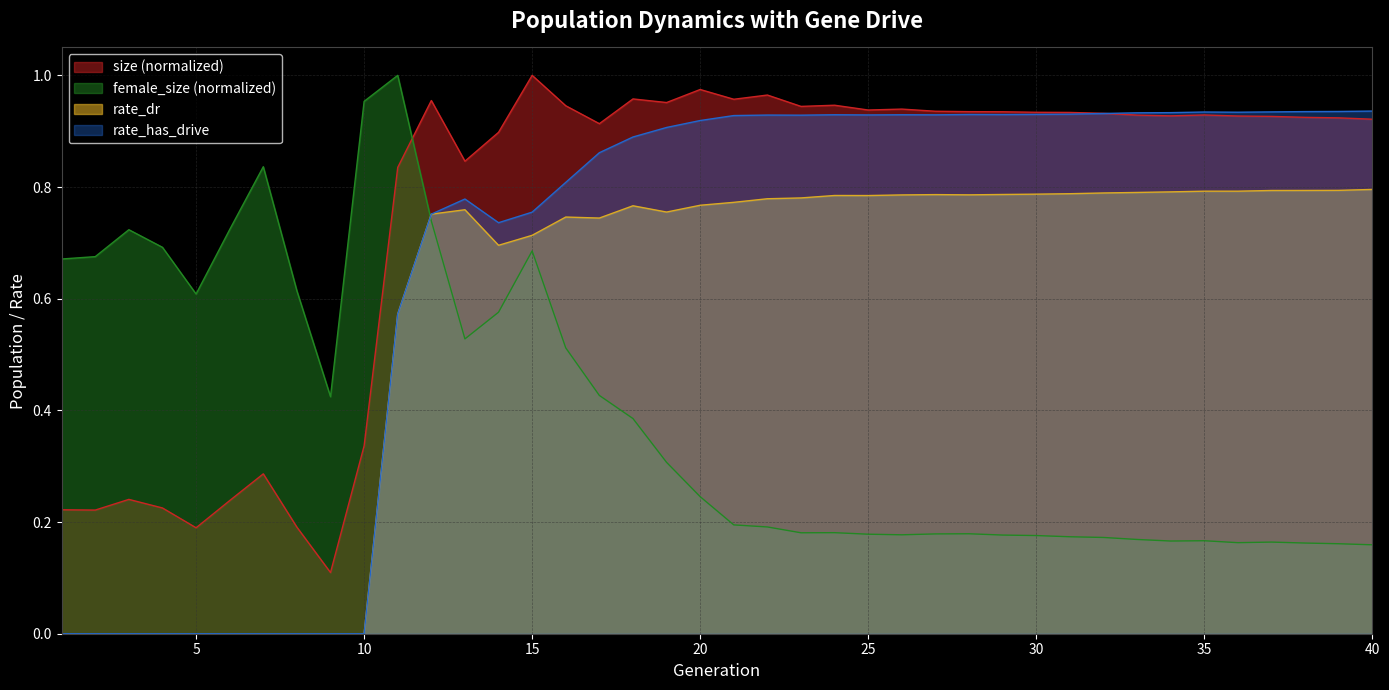

List the series in order of their overall mean, lowest first.

female_size (normalized), rate_dr, rate_has_drive, size (normalized)